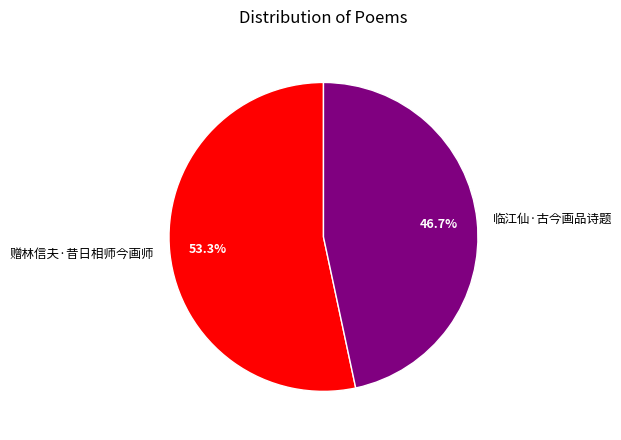

What percentage is the 临江仙·古今画品诗题 slice, to the nearest percent?

47%